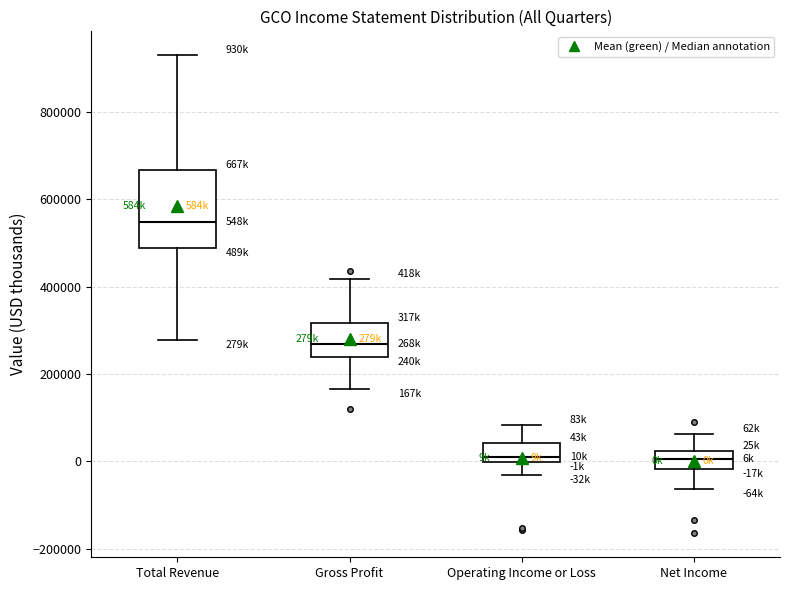

Which box has the highest median line?

Total Revenue